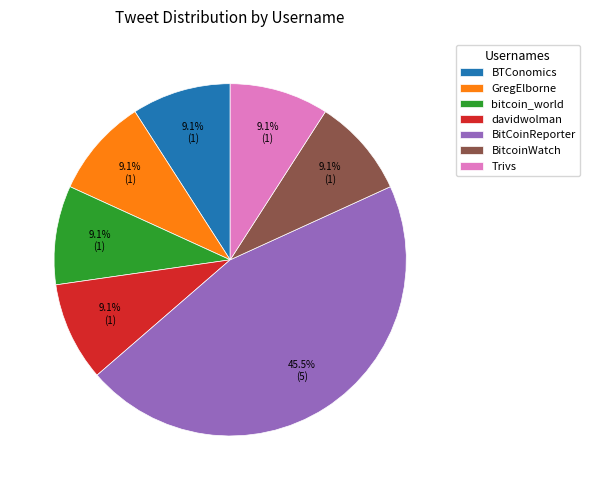

Is there a majority slice in this chart?

No